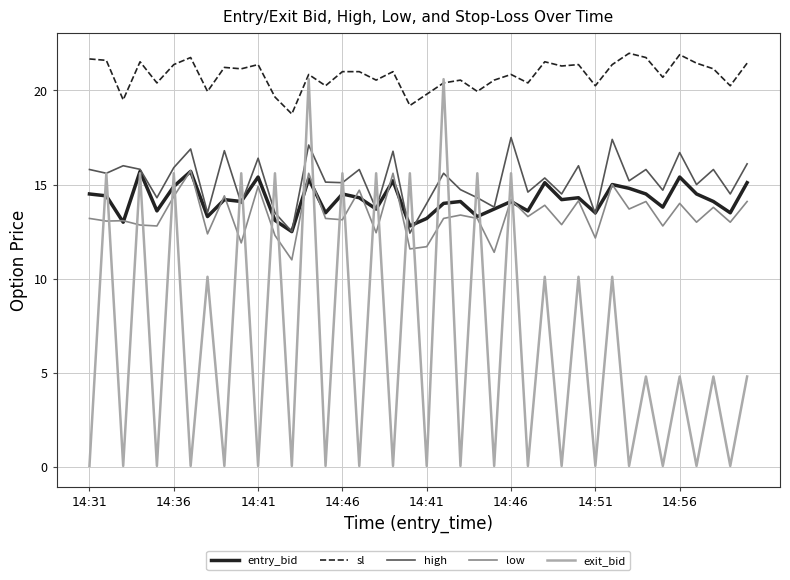

Which series has the largest total across all categories?

sl